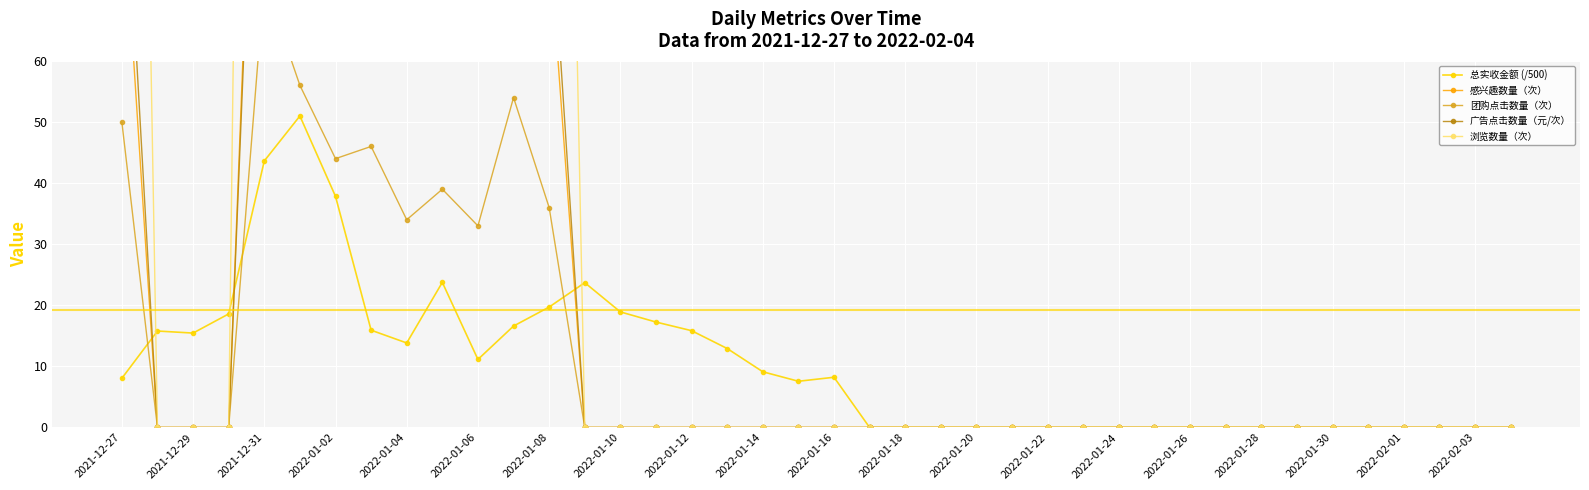

How many interior local valleys does the 浏览数量（次） series have?

3